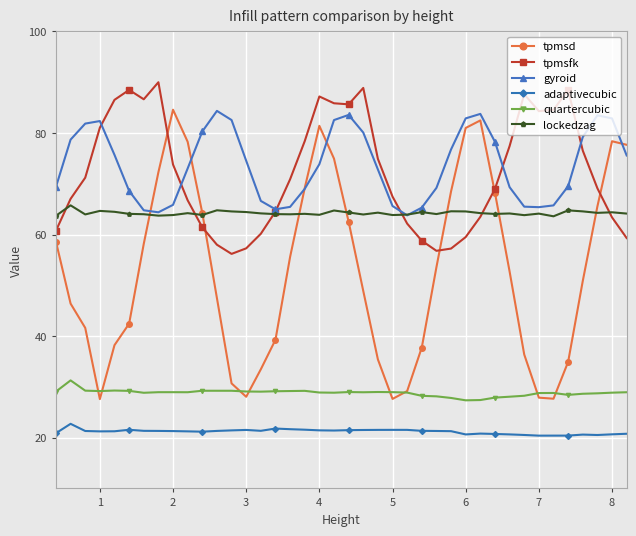

Which series has the largest range (max minus min)?

tpmsd